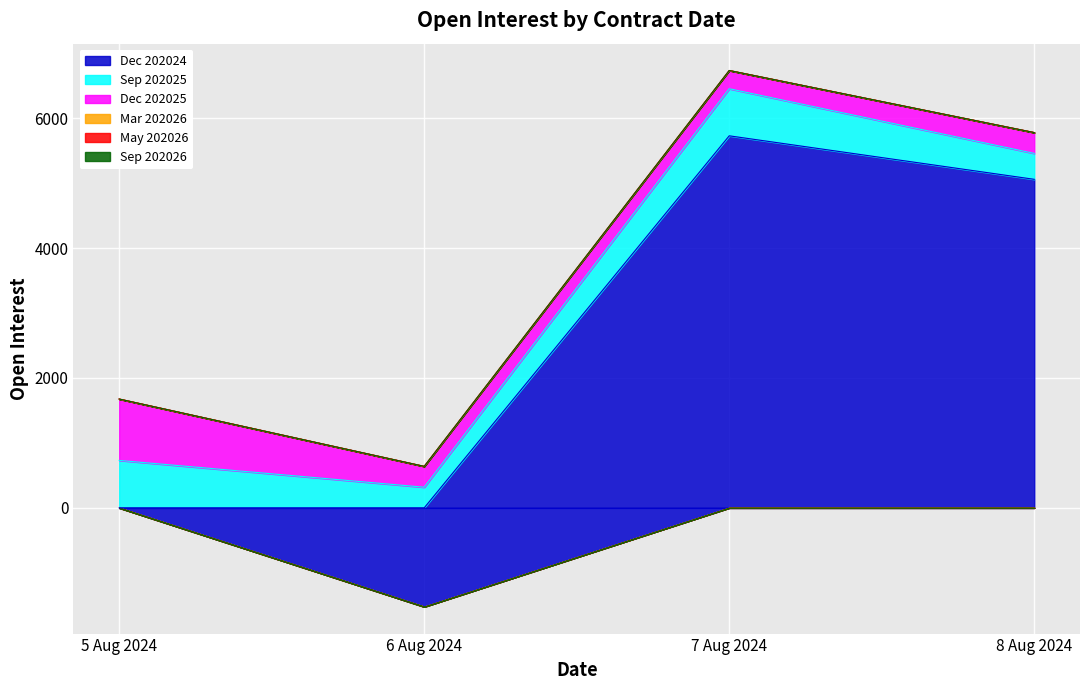

List the series in order of their peak value, highest first.

Dec 202024, Dec 202025, Sep 202025, Mar 202026, May 202026, Sep 202026